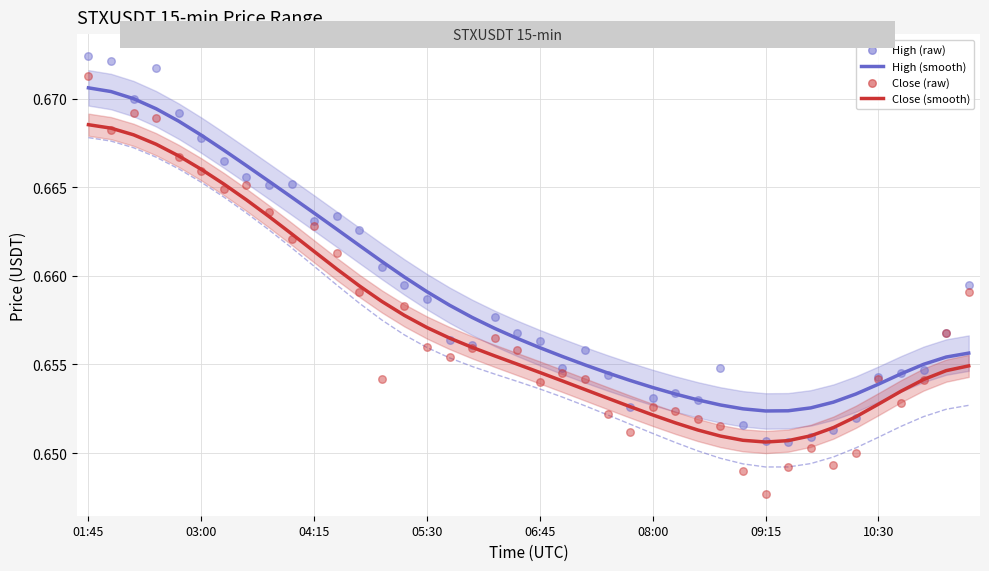

Which series reaches the maximum Y coordinate?

High (raw)